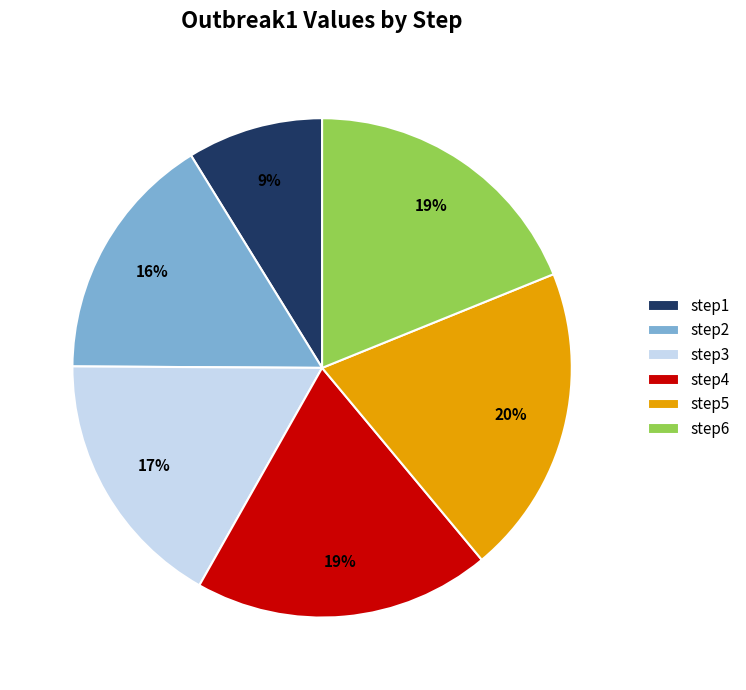

Is it true that step1 is 9% of the pie?

True